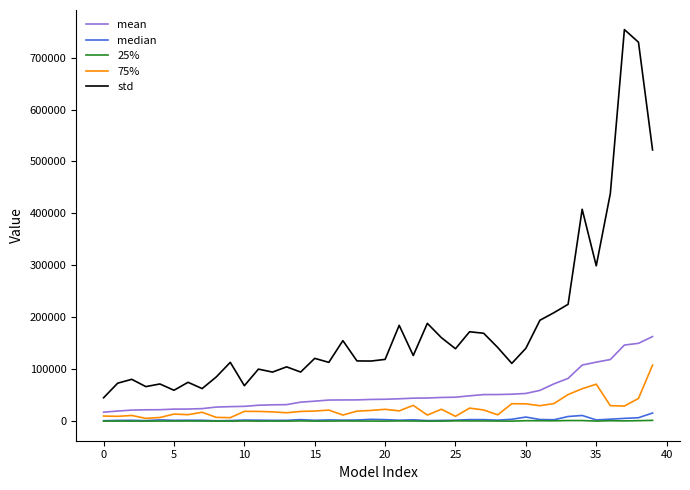

True or false: mean and std cross at least once.

False